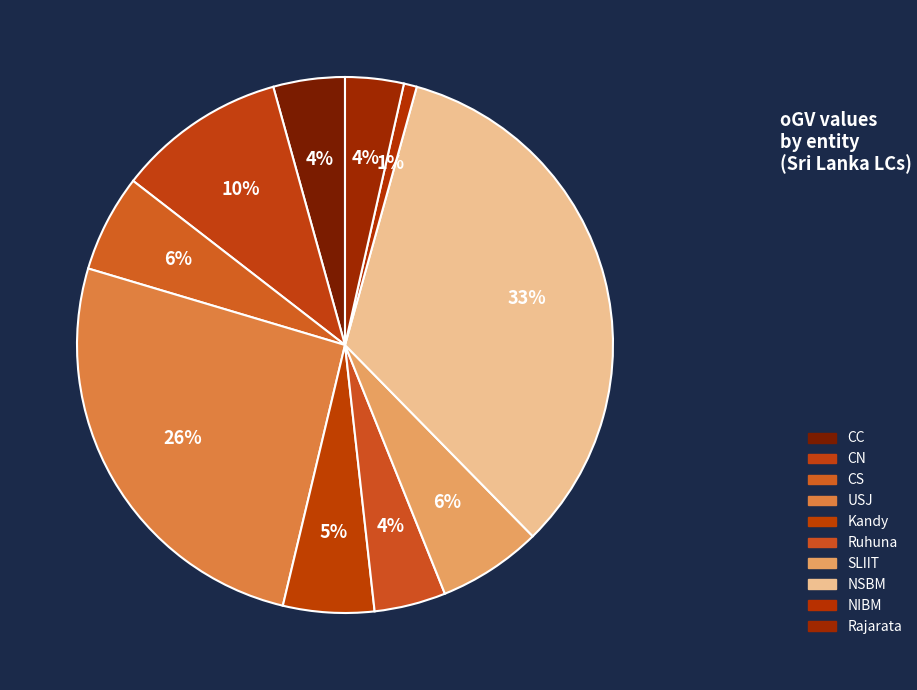

How many slices are in this pie chart?

10